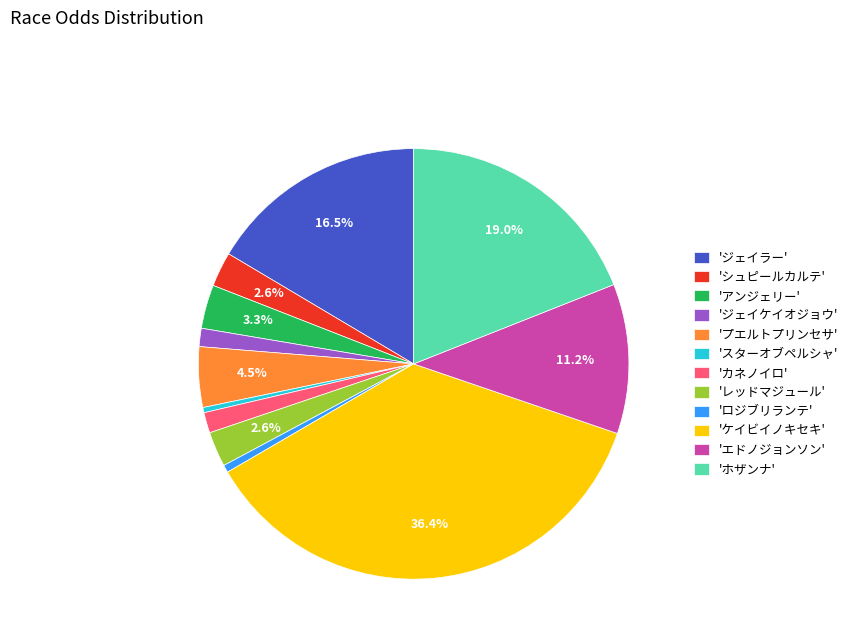

Do 'ケイビイノキセキ' and 'ジェイラー' together represent more than half of the pie?

Yes